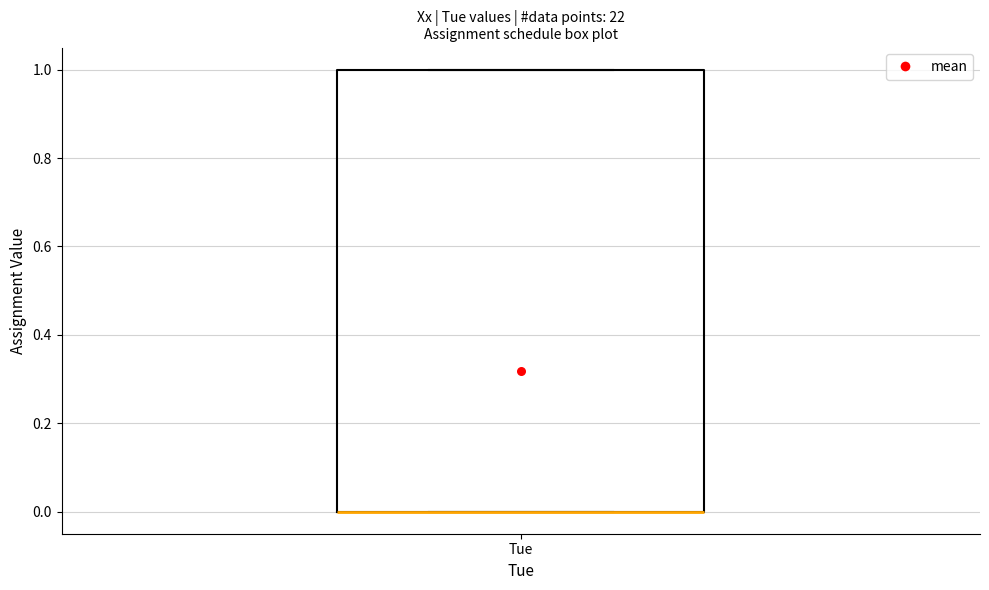

Where is the upper edge of the box for Tue on the y-axis? The values are not printed on the chart, so give them approximately, as read against the axis.

1